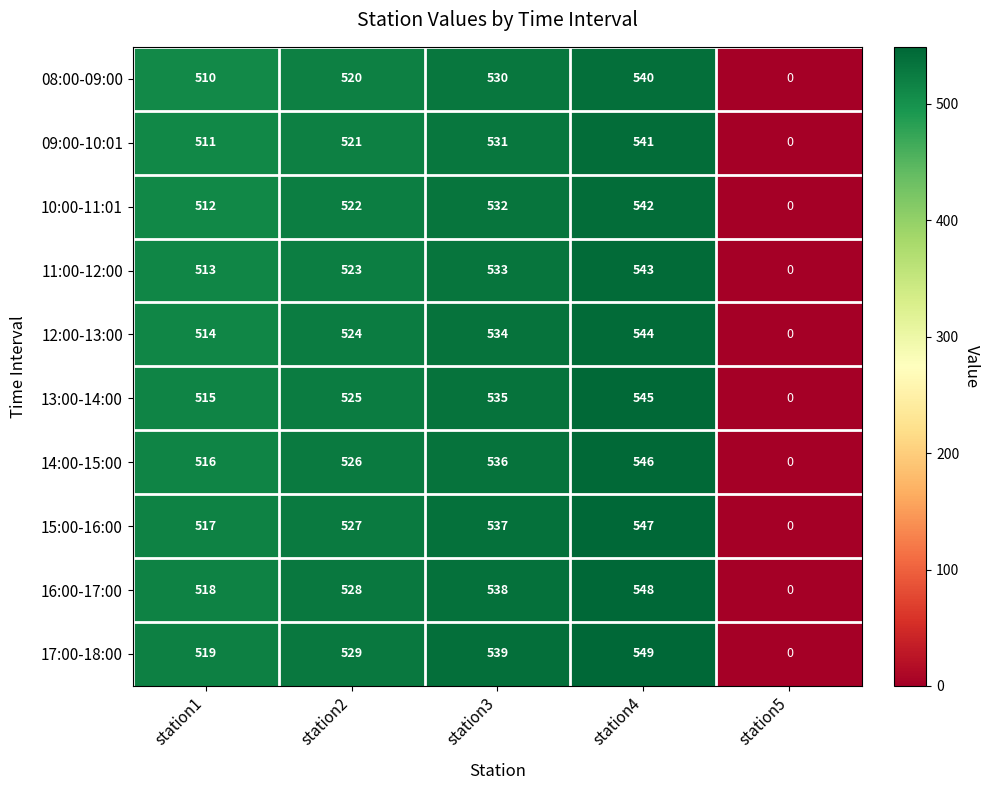

At how many categories does at least one series exceed 414?

4